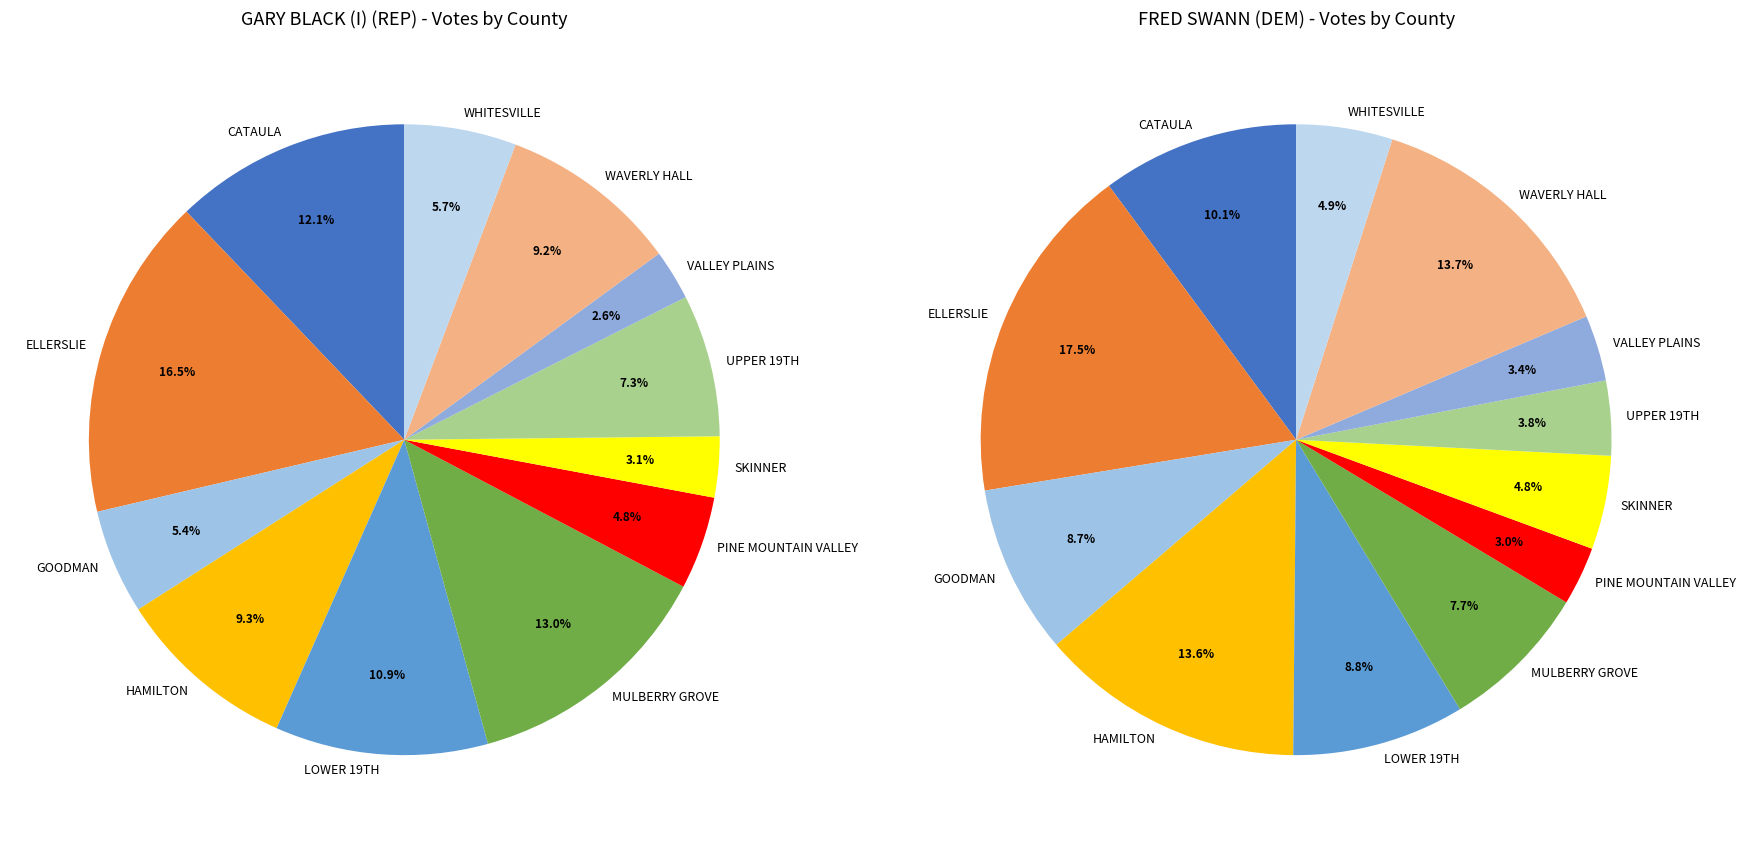

To the nearest percent, what is the difference between the largest and smallest slice percentages?

14%